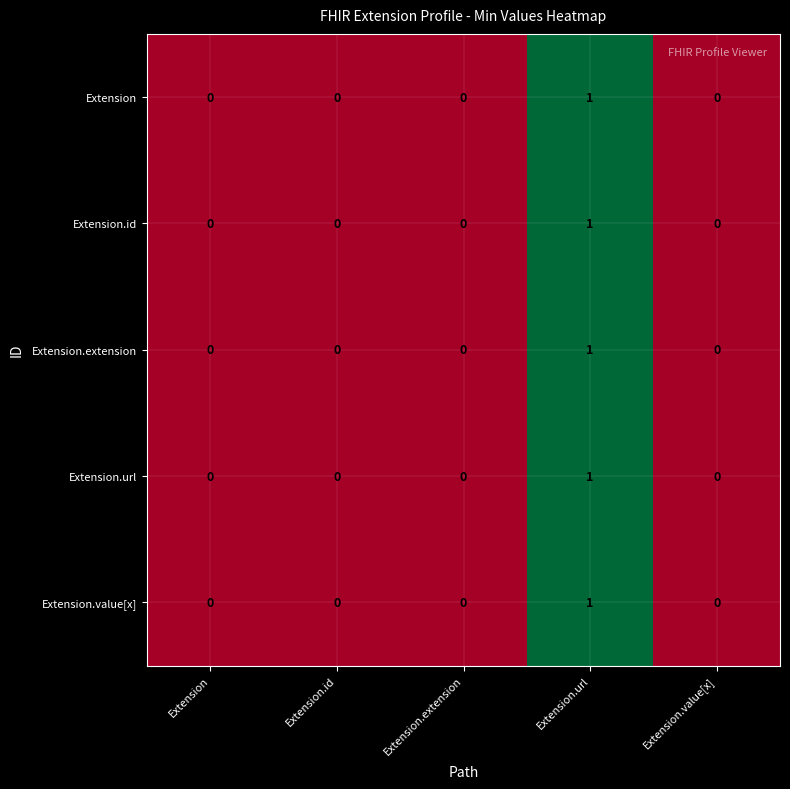

Reading right to left, transcribe all the data shown in this chart.

Extension: 0	1	0	0	0
Extension.id: 0	1	0	0	0
Extension.extension: 0	1	0	0	0
Extension.url: 0	1	0	0	0
Extension.value[x]: 0	1	0	0	0